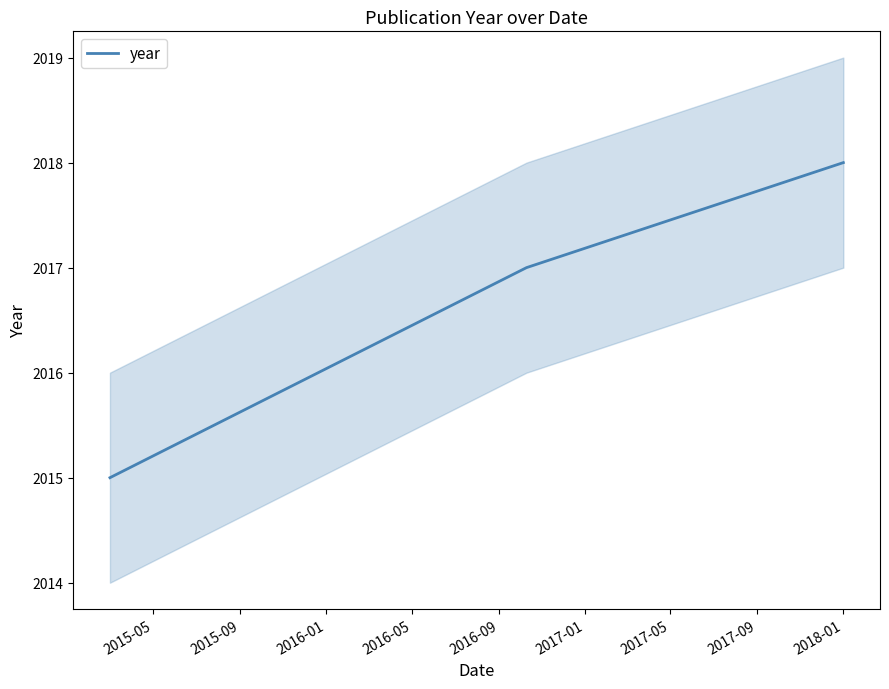

What is the maximum value for year?

2018